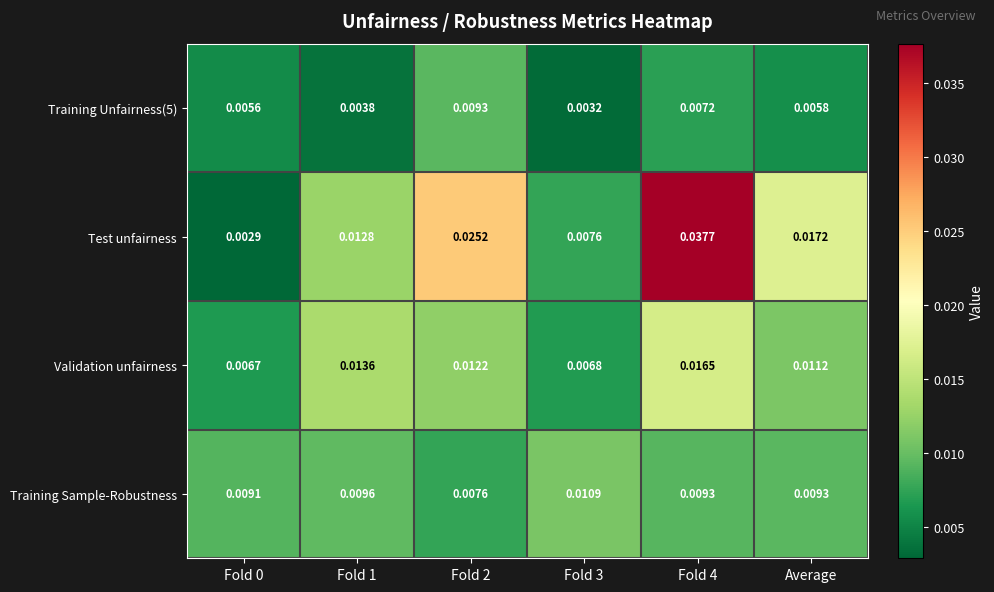

Between Fold 1 and Fold 4, which series saw the biggest shift?

Test unfairness